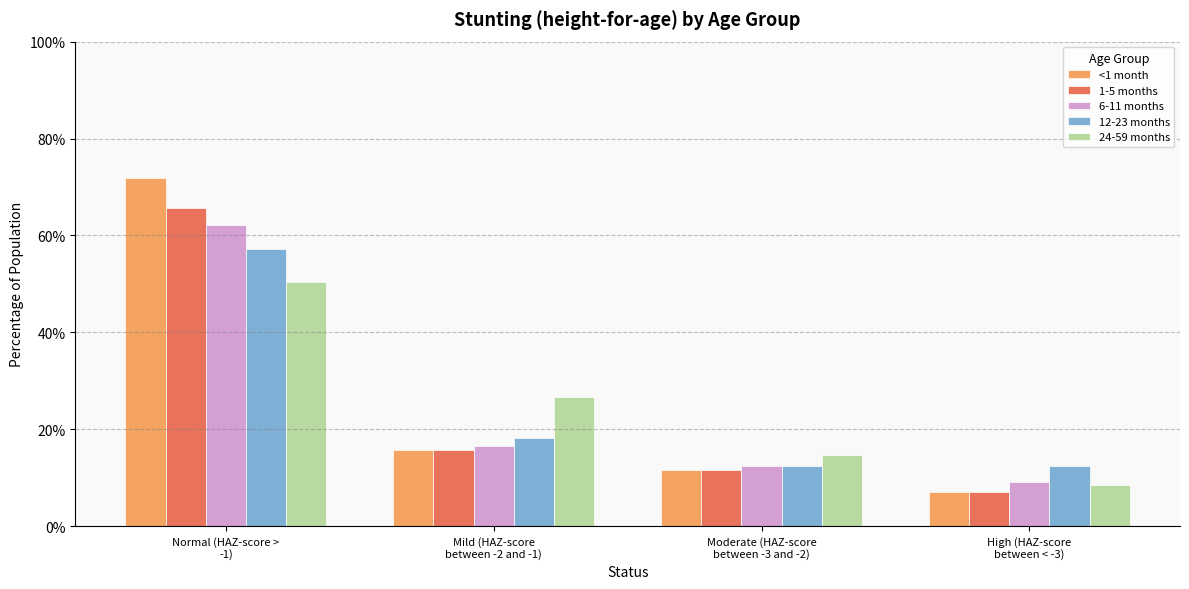

Reading left to right, transcribe all the data shown in this chart.

<1 month: Normal (HAZ-score >
-1)=0.7	Mild (HAZ-score
between -2 and -1)=0.2	Moderate (HAZ-score
between -3 and -2)=0.1	High (HAZ-score
between < -3)=0.1
1-5 months: Normal (HAZ-score >
-1)=0.7	Mild (HAZ-score
between -2 and -1)=0.2	Moderate (HAZ-score
between -3 and -2)=0.1	High (HAZ-score
between < -3)=0.1
6-11 months: Normal (HAZ-score >
-1)=0.6	Mild (HAZ-score
between -2 and -1)=0.2	Moderate (HAZ-score
between -3 and -2)=0.1	High (HAZ-score
between < -3)=0.1
12-23 months: Normal (HAZ-score >
-1)=0.6	Mild (HAZ-score
between -2 and -1)=0.2	Moderate (HAZ-score
between -3 and -2)=0.1	High (HAZ-score
between < -3)=0.1
24-59 months: Normal (HAZ-score >
-1)=0.5	Mild (HAZ-score
between -2 and -1)=0.3	Moderate (HAZ-score
between -3 and -2)=0.1	High (HAZ-score
between < -3)=0.1